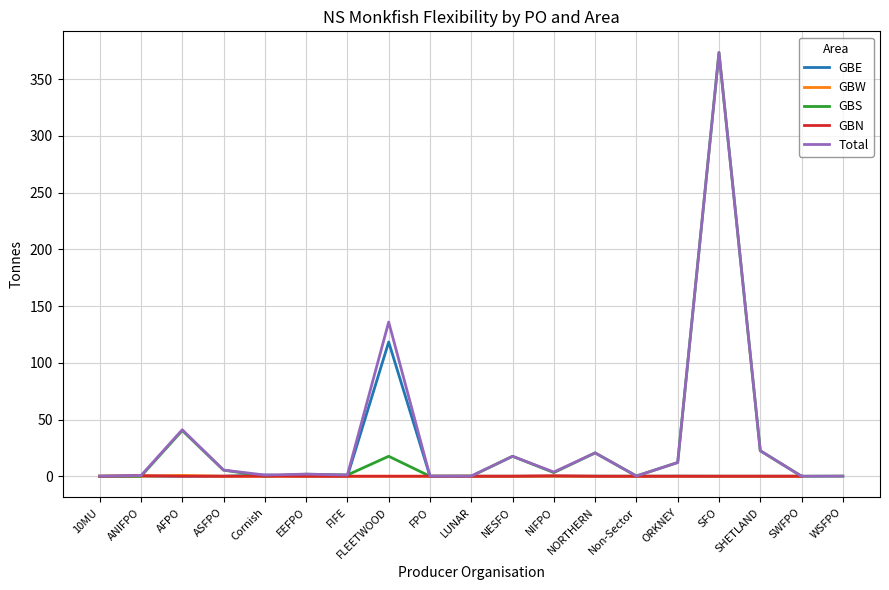

Is it true that Total equals 0.1 at LUNAR?

False